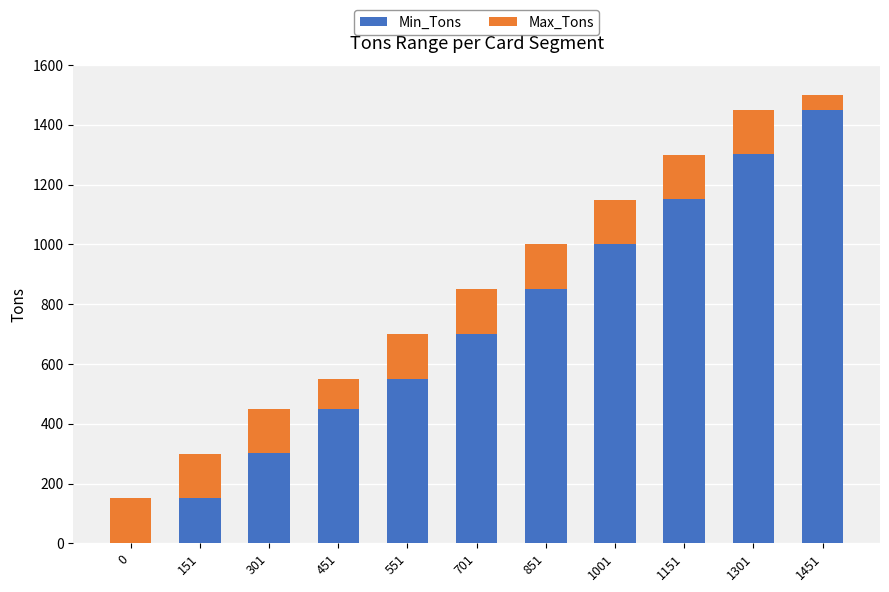

Where is Min_Tons nearest to the value 725?

701